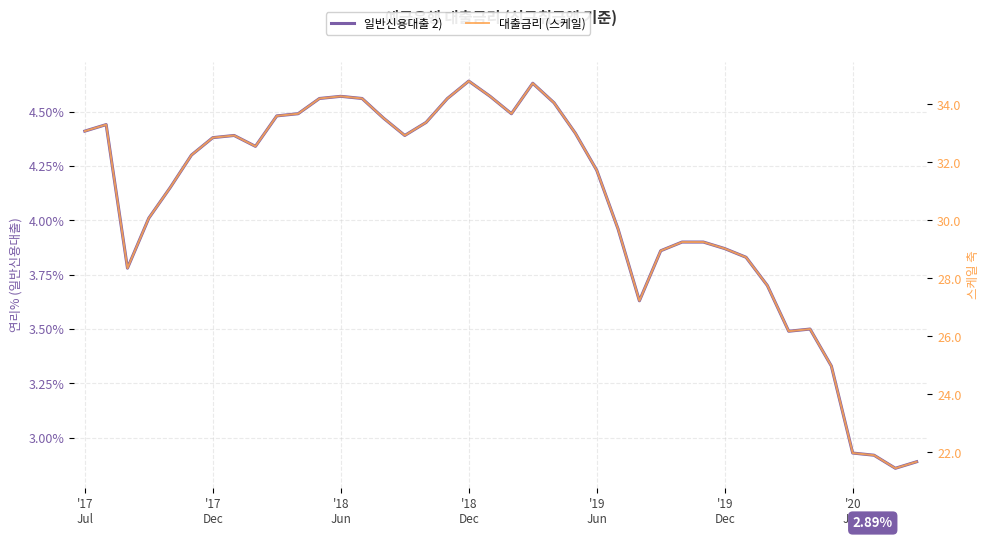

List the series in order of their overall mean, lowest first.

일반신용대출 2), 대출금리 (스케일)